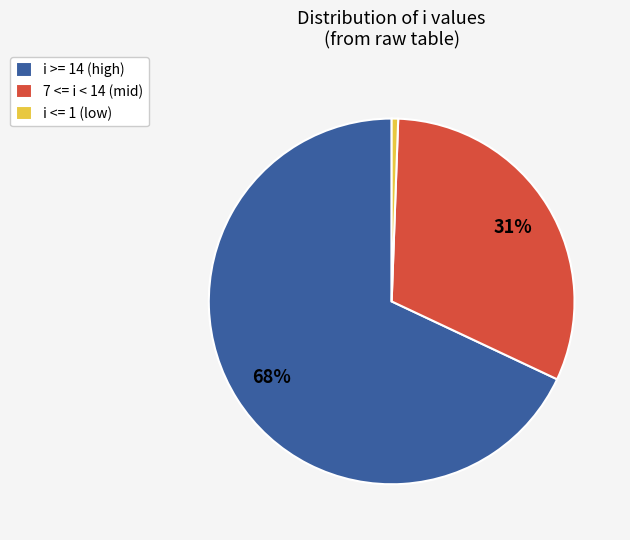

Is it true that 7 <= i < 14 (mid) is 31% of the pie?

True